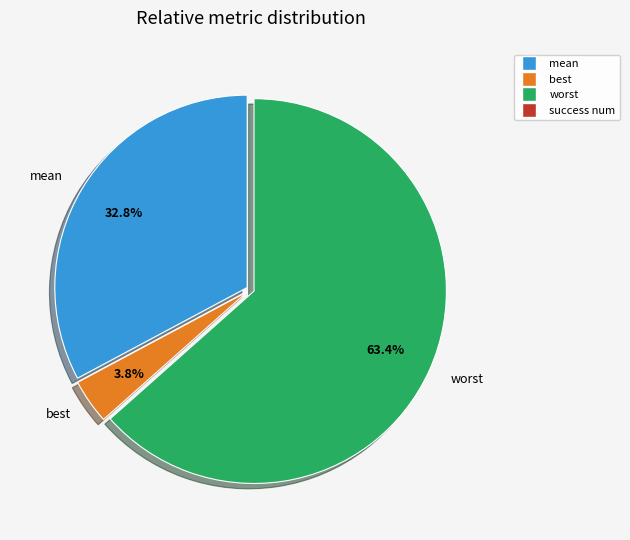

Rank the categories by value from lowest to highest.

best, mean, worst